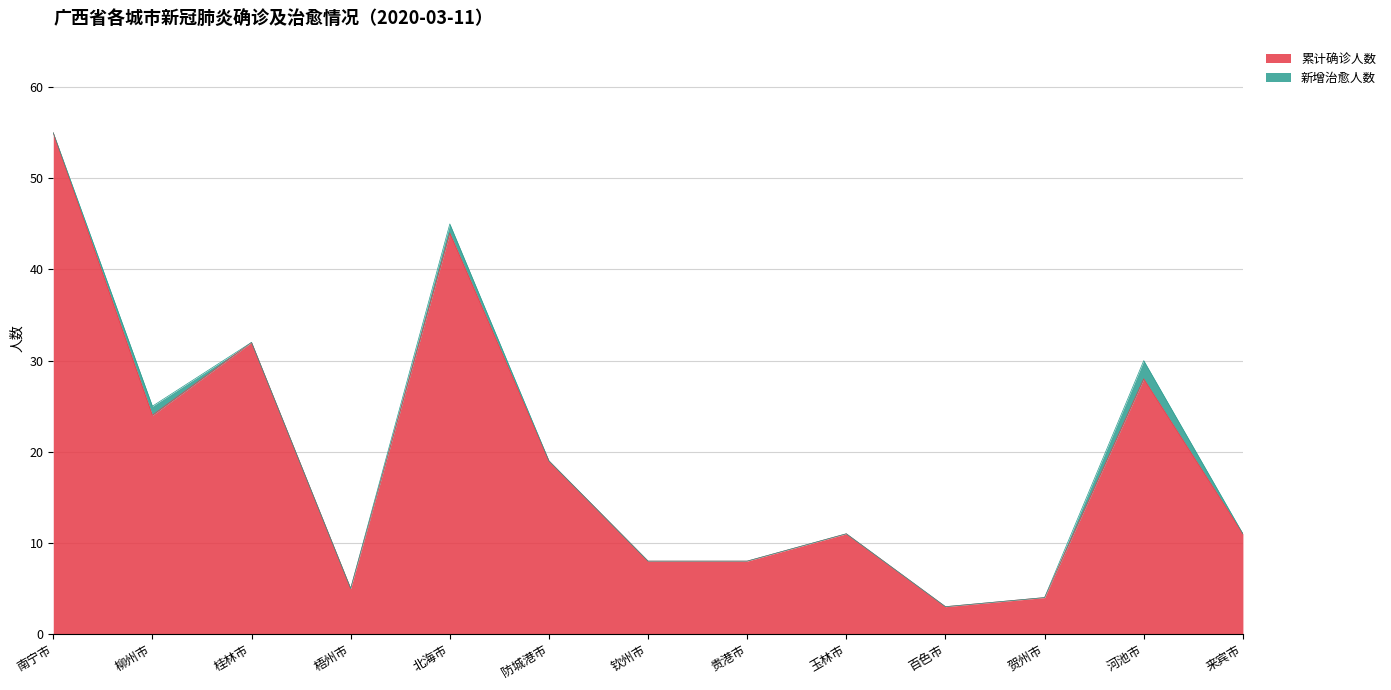

Reading left to right, transcribe all the data shown in this chart.

55	24	32	5	44	19	8	8	11	3	4	28	11